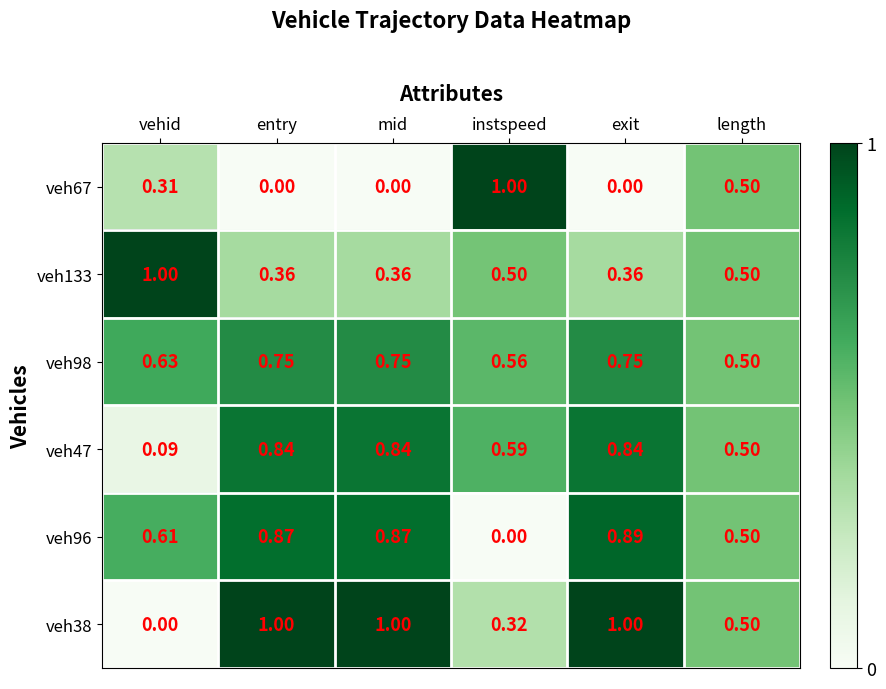

At which category is the sum across all series the highest?

exit